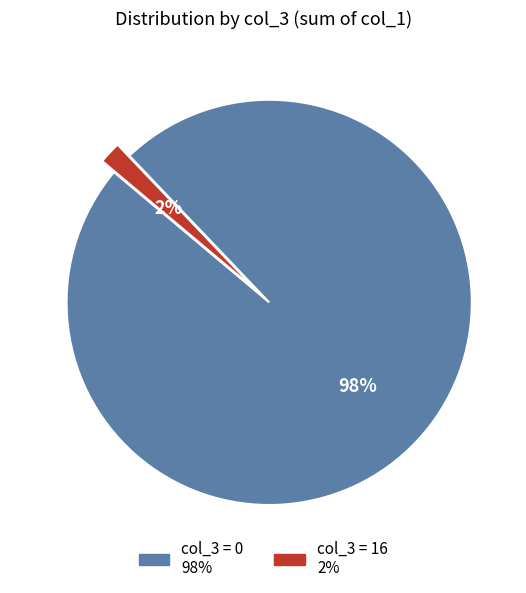

To the nearest percent, what is the average slice percentage?

50%